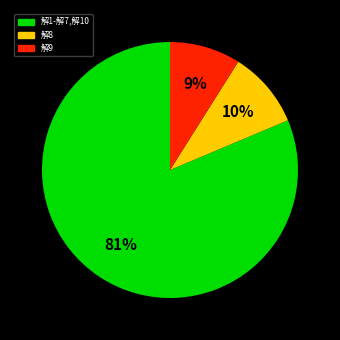

Count the number of slices in the pie.

3